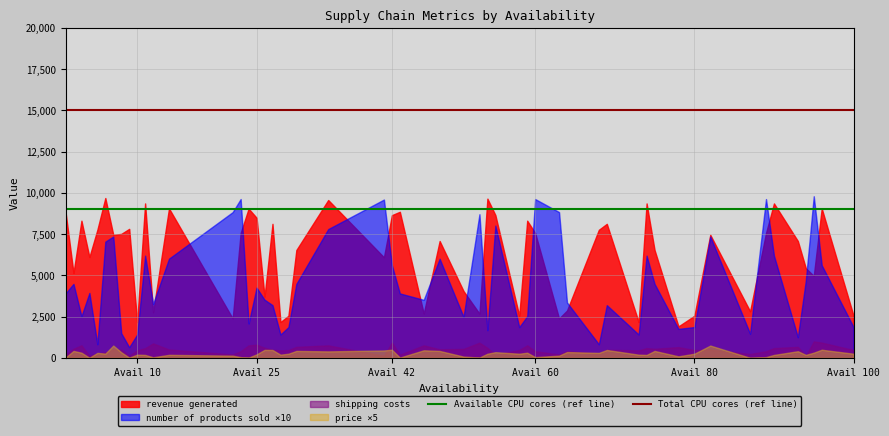

Which series has the widest spread of values?

number of products sold ×10